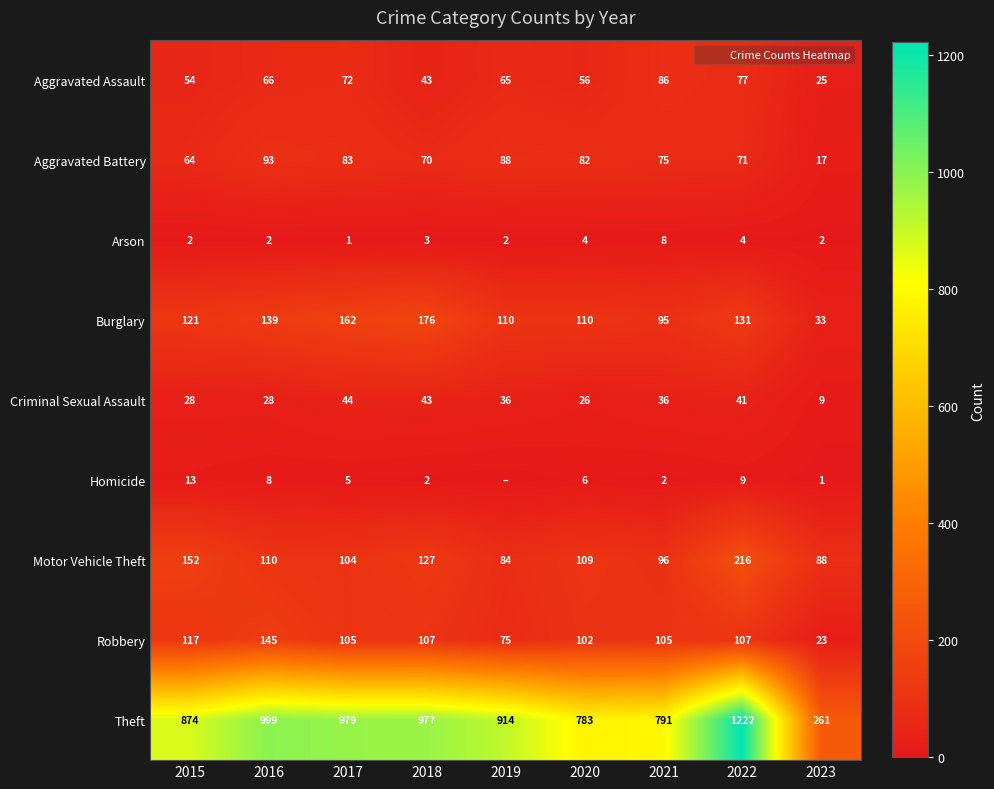

What is the total value across all series at 2023?

459